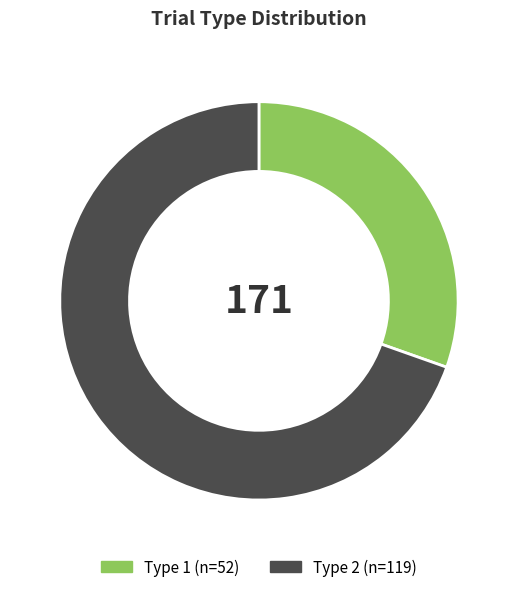

Between Type 1 and Type 2, which is larger?

Type 2